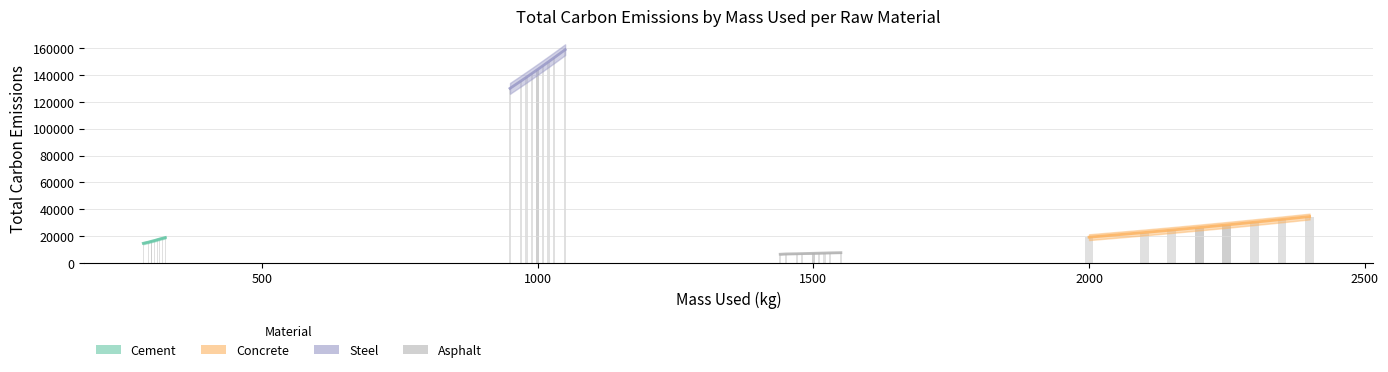

What is the total value across all series at 9?

195750.0